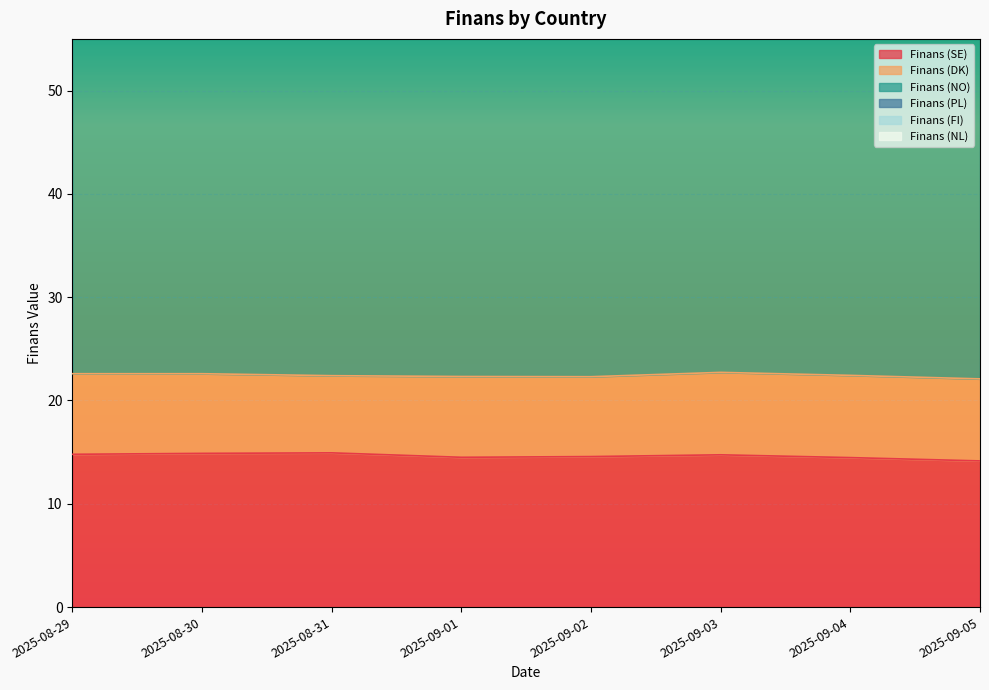

True or false: Finans (SE) has more than 2 interior local peaks.

False